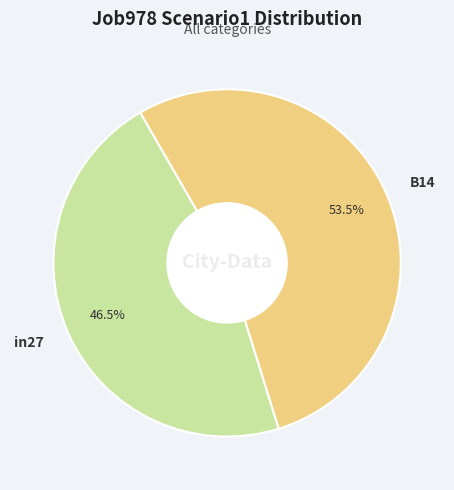

Does B14 represent more than half of the total?

Yes